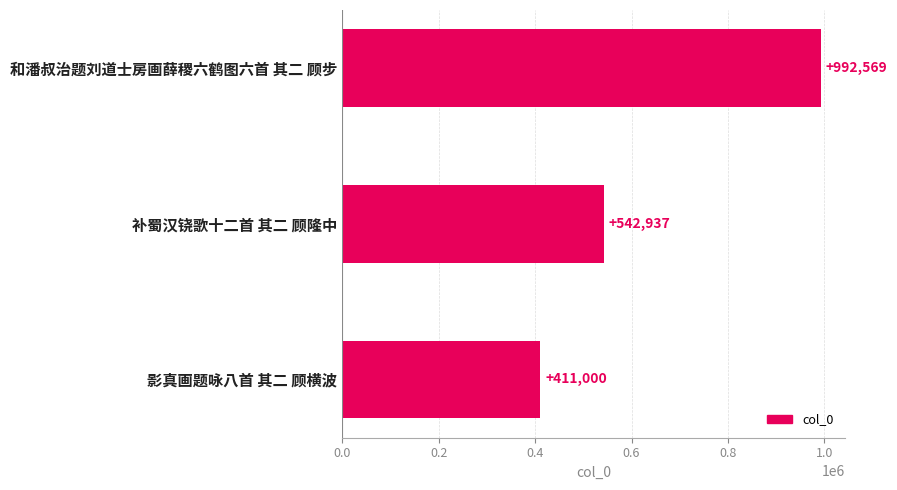

What is the difference between the second highest and minimum values?

131937